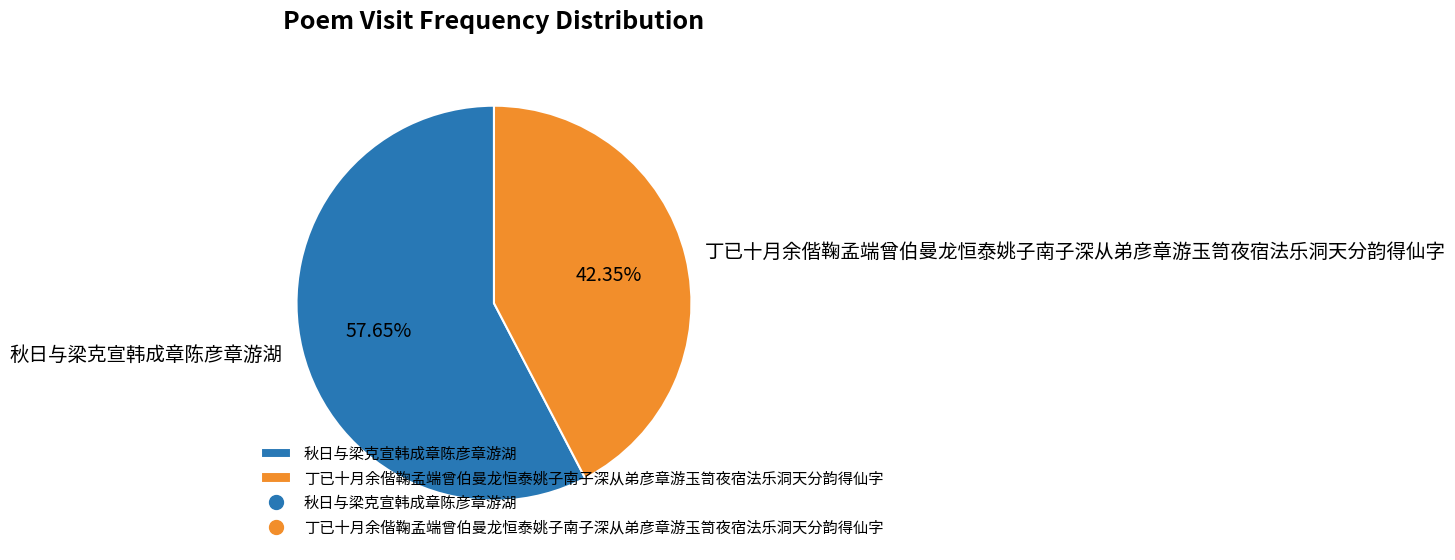

How many segments does this pie chart have?

2